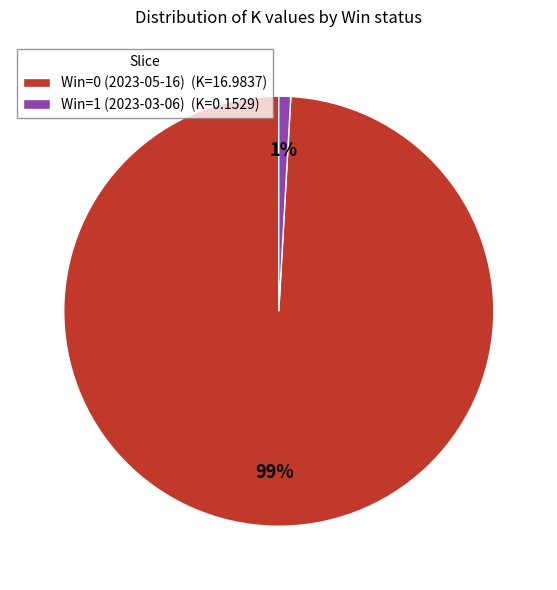

Is the sum of Win=0 (2023-05-16) (K=16.9837) and Win=1 (2023-03-06) (K=0.1529) greater than half?

Yes